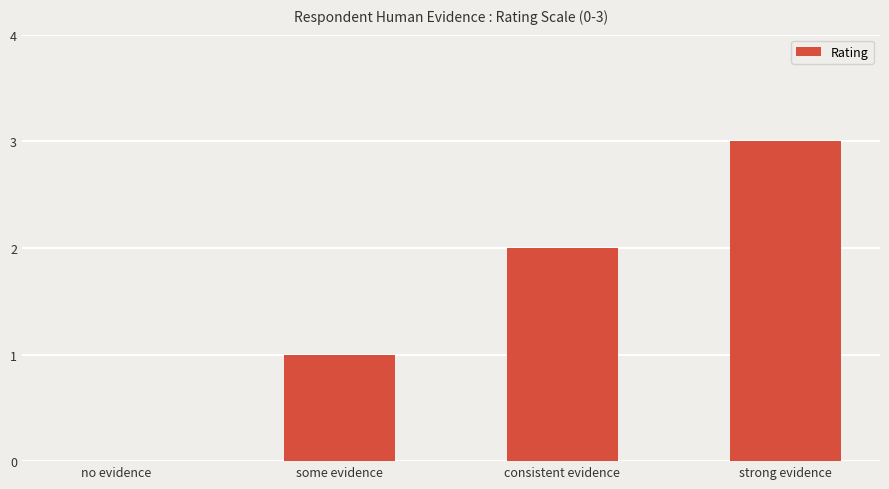

Which has a higher value, strong evidence or consistent evidence?

strong evidence